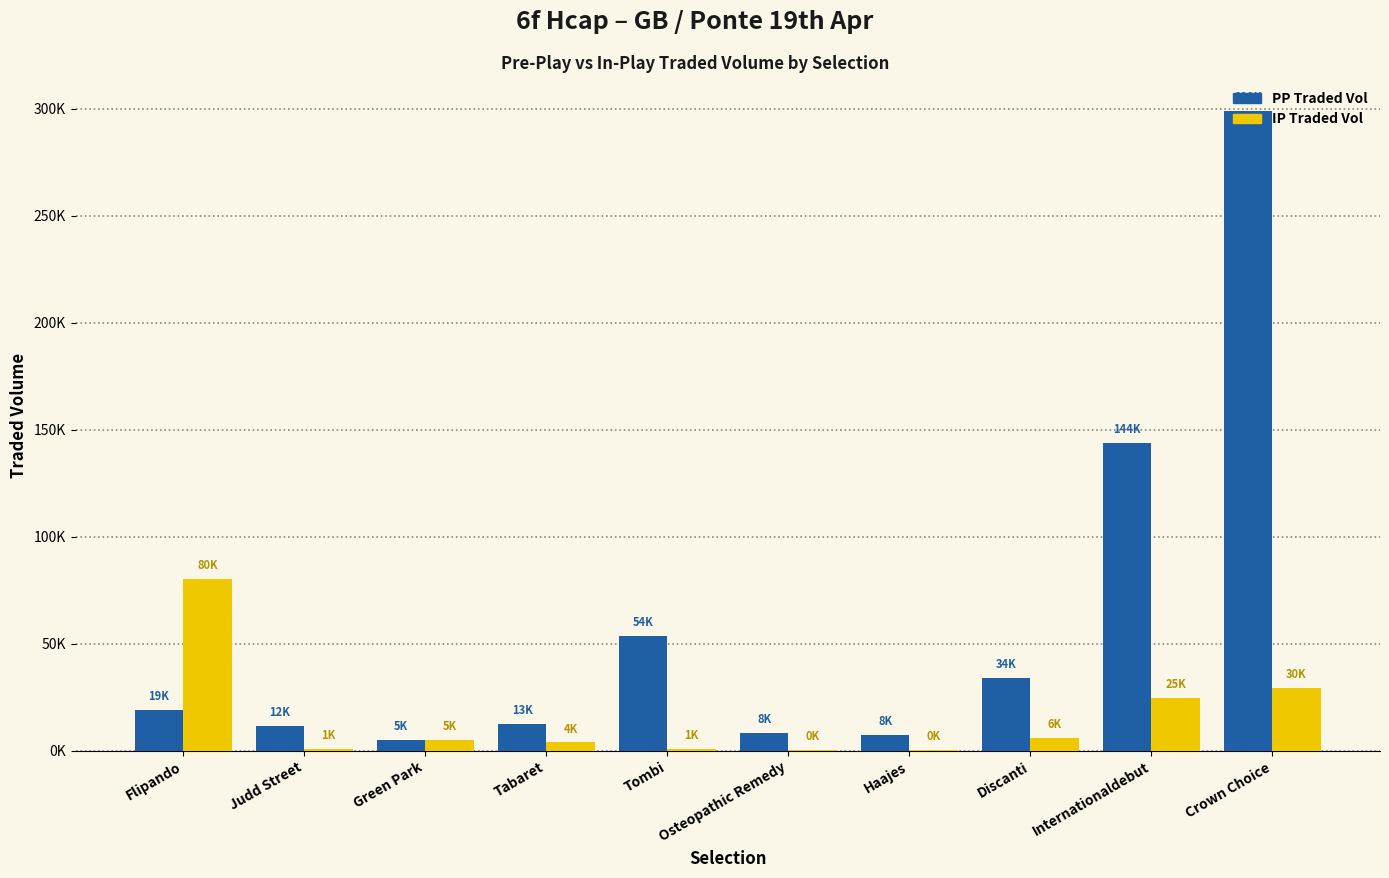

Does the chart contain stacked bars?

No